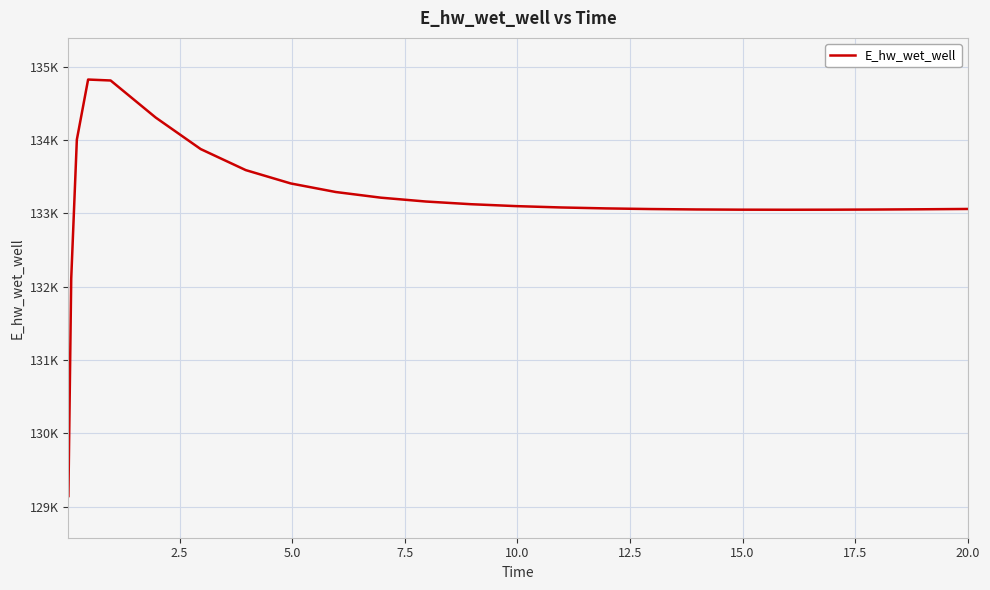

Does the chart display data point markers on the line(s)?

No